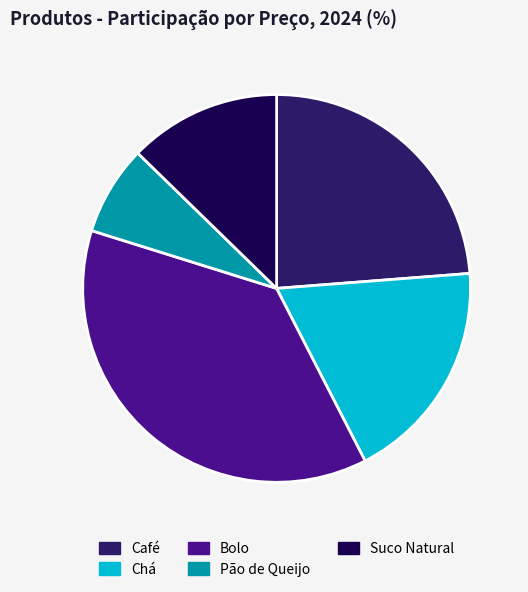

Rank the categories by value from lowest to highest.

Pão de Queijo, Suco Natural, Chá, Café, Bolo